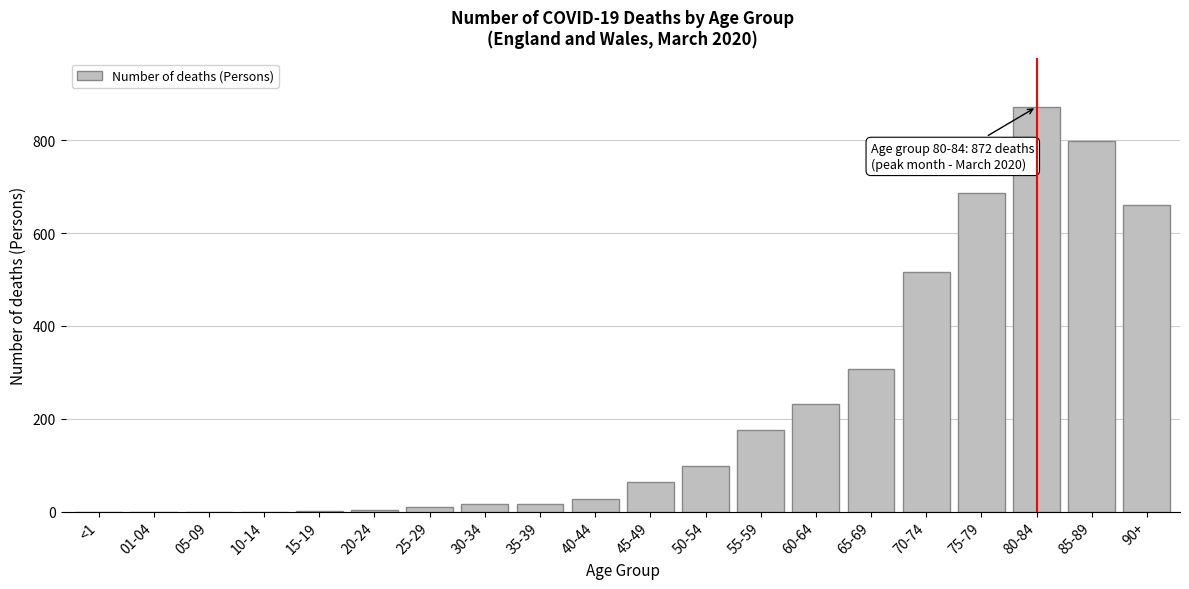

True or false: the data shows 660 at 90+.

True